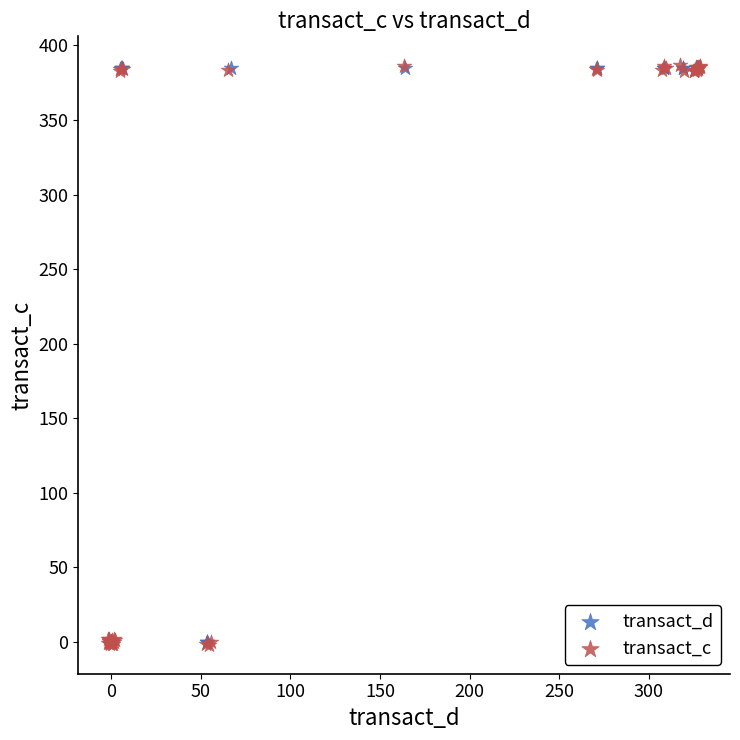

Which series has the largest Y range (max minus min)?

transact_c